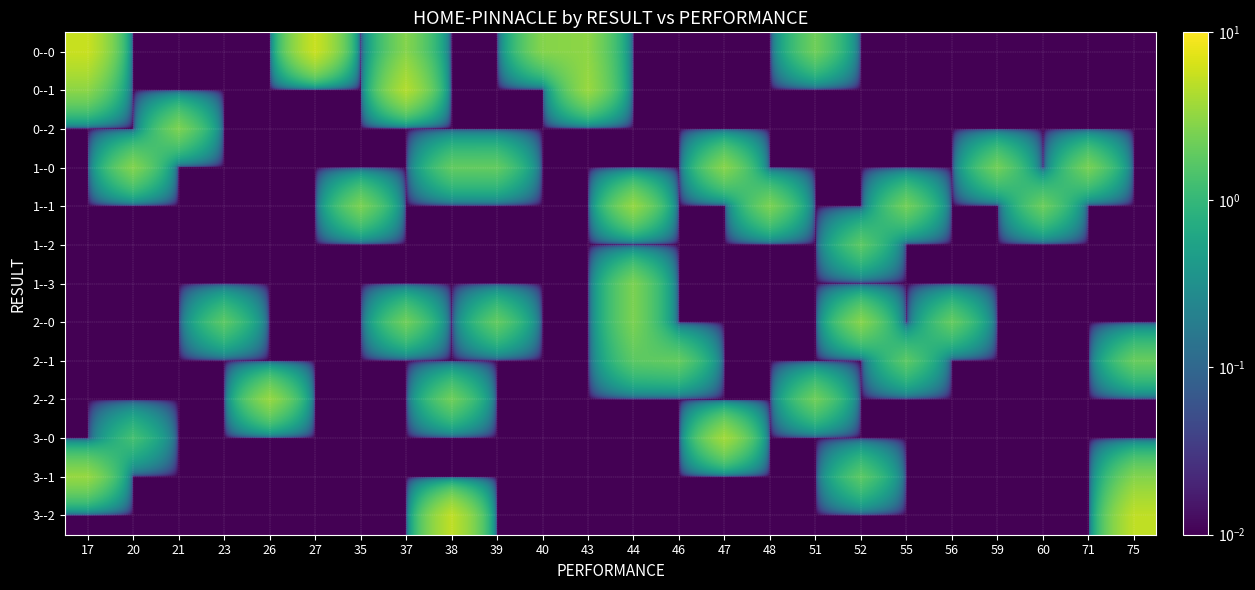

Reading left to right, list all the values displayed in this chart.

row_0: 17=5.7	20=0.0	21=0.0	23=0.0	26=0.0	27=5.7	35=0.0	37=2.8	38=0.0	39=0.0	40=2.8	43=3.1	44=0.0	46=0.0	47=0.0	48=0.0	51=2.2	52=0.0	55=0.0	56=0.0	59=0.0	60=0.0	71=0.0	75=0.0
row_1: 17=3.0	20=0.0	21=0.0	23=0.0	26=0.0	27=0.0	35=0.0	37=4.5	38=0.0	39=0.0	40=0.0	43=3.5	44=0.0	46=0.0	47=0.0	48=0.0	51=0.0	52=0.0	55=0.0	56=0.0	59=0.0	60=0.0	71=0.0	75=0.0
row_2: 17=0.0	20=0.0	21=2.5	23=0.0	26=0.0	27=0.0	35=0.0	37=0.0	38=0.0	39=0.0	40=0.0	43=0.0	44=0.0	46=0.0	47=0.0	48=0.0	51=0.0	52=0.0	55=0.0	56=0.0	59=0.0	60=0.0	71=0.0	75=0.0
row_3: 17=0.0	20=2.7	21=0.0	23=0.0	26=0.0	27=0.0	35=0.0	37=0.0	38=1.9	39=1.9	40=0.0	43=0.0	44=0.0	46=0.0	47=2.9	48=0.0	51=0.0	52=0.0	55=0.0	56=0.0	59=2.2	60=0.0	71=2.4	75=0.0
row_4: 17=0.0	20=0.0	21=0.0	23=0.0	26=0.0	27=0.0	35=2.5	37=0.0	38=0.0	39=0.0	40=0.0	43=0.0	44=3.3	46=0.0	47=0.0	48=2.5	51=0.0	52=0.0	55=2.2	56=0.0	59=0.0	60=2.1	71=0.0	75=0.0
row_5: 17=0.0	20=0.0	21=0.0	23=0.0	26=0.0	27=0.0	35=0.0	37=0.0	38=0.0	39=0.0	40=0.0	43=0.0	44=0.0	46=0.0	47=0.0	48=0.0	51=0.0	52=1.8	55=0.0	56=0.0	59=0.0	60=0.0	71=0.0	75=0.0
row_6: 17=0.0	20=0.0	21=0.0	23=0.0	26=0.0	27=0.0	35=0.0	37=0.0	38=0.0	39=0.0	40=0.0	43=0.0	44=2.5	46=0.0	47=0.0	48=0.0	51=0.0	52=0.0	55=0.0	56=0.0	59=0.0	60=0.0	71=0.0	75=0.0
row_7: 17=0.0	20=0.0	21=0.0	23=1.7	26=0.0	27=0.0	35=0.0	37=2.2	38=0.0	39=1.9	40=0.0	43=0.0	44=2.5	46=0.0	47=0.0	48=0.0	51=0.0	52=2.8	55=0.0	56=1.9	59=0.0	60=0.0	71=0.0	75=0.0
row_8: 17=0.0	20=0.0	21=0.0	23=0.0	26=0.0	27=0.0	35=0.0	37=0.0	38=0.0	39=0.0	40=0.0	43=0.0	44=1.7	46=1.9	47=0.0	48=0.0	51=0.0	52=0.0	55=1.7	56=0.0	59=0.0	60=0.0	71=0.0	75=2.0
row_9: 17=0.0	20=0.0	21=0.0	23=0.0	26=3.3	27=0.0	35=0.0	37=0.0	38=2.2	39=0.0	40=0.0	43=0.0	44=0.0	46=0.0	47=0.0	48=0.0	51=2.2	52=0.0	55=0.0	56=0.0	59=0.0	60=0.0	71=0.0	75=0.0
row_10: 17=0.0	20=1.3	21=0.0	23=0.0	26=0.0	27=0.0	35=0.0	37=0.0	38=0.0	39=0.0	40=0.0	43=0.0	44=0.0	46=0.0	47=3.8	48=0.0	51=0.0	52=0.0	55=0.0	56=0.0	59=0.0	60=0.0	71=0.0	75=0.0
row_11: 17=3.3	20=0.0	21=0.0	23=0.0	26=0.0	27=0.0	35=0.0	37=0.0	38=0.0	39=0.0	40=0.0	43=0.0	44=0.0	46=0.0	47=0.0	48=0.0	51=0.0	52=1.8	55=0.0	56=0.0	59=0.0	60=0.0	71=0.0	75=2.7
row_12: 17=0.0	20=0.0	21=0.0	23=0.0	26=0.0	27=0.0	35=0.0	37=0.0	38=5.1	39=0.0	40=0.0	43=0.0	44=0.0	46=0.0	47=0.0	48=0.0	51=0.0	52=0.0	55=0.0	56=0.0	59=0.0	60=0.0	71=0.0	75=5.1